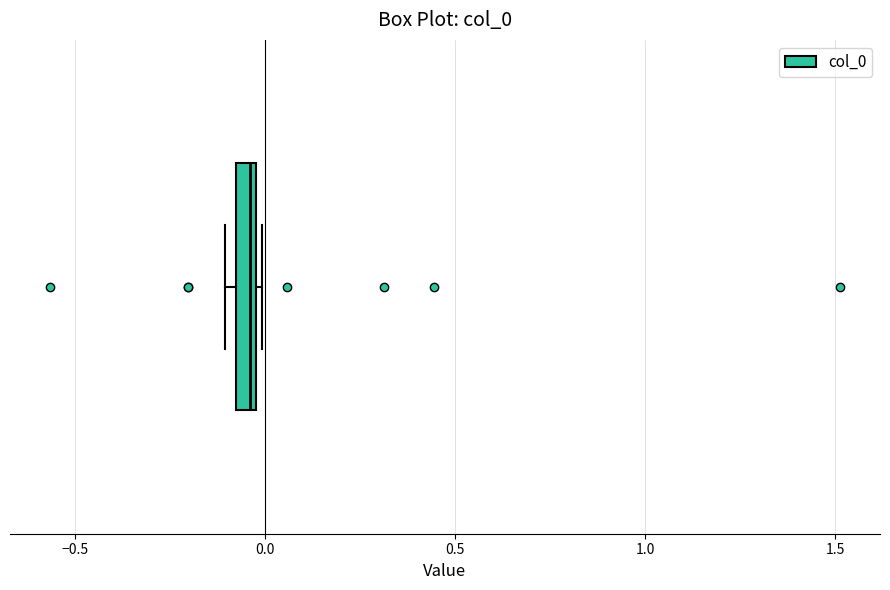

Where is the left edge of the box on the x-axis? The values are not printed on the chart, so give them approximately, as read against the axis.

-0.10